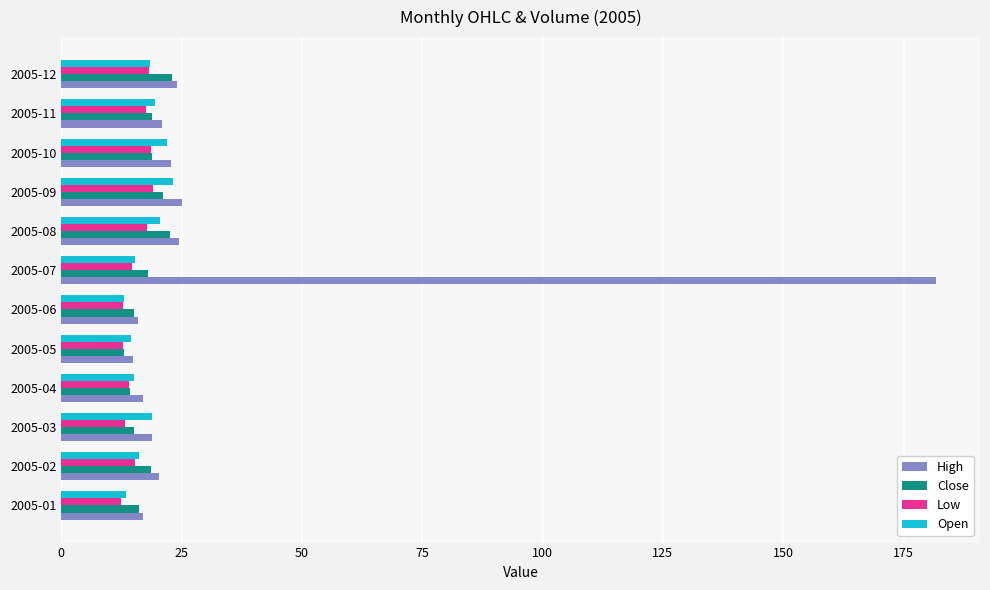

What is the difference between the second highest and second lowest values in the Close series?

8.3